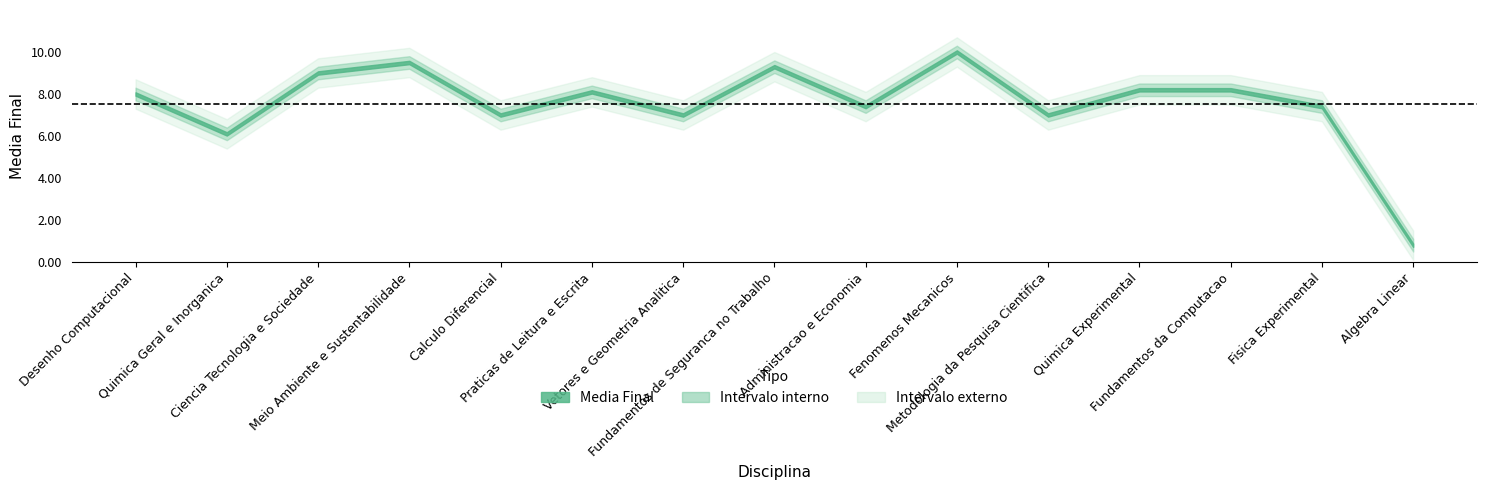

What value does the data have at Metodologia da Pesquisa Cientifica?

7.0